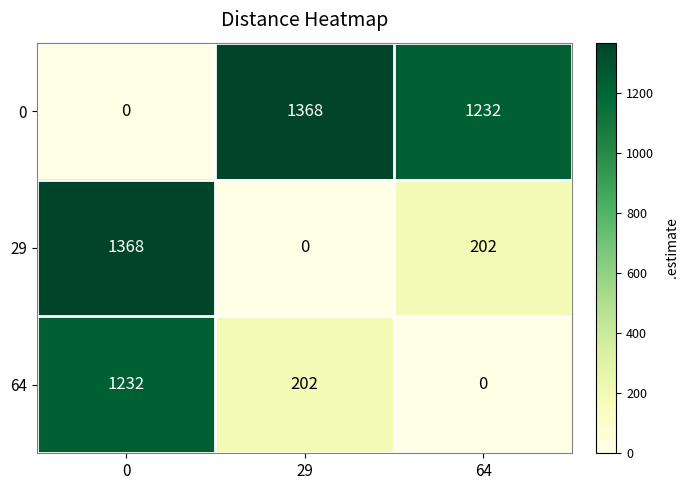

What is the highest value of the 29 series?

1368